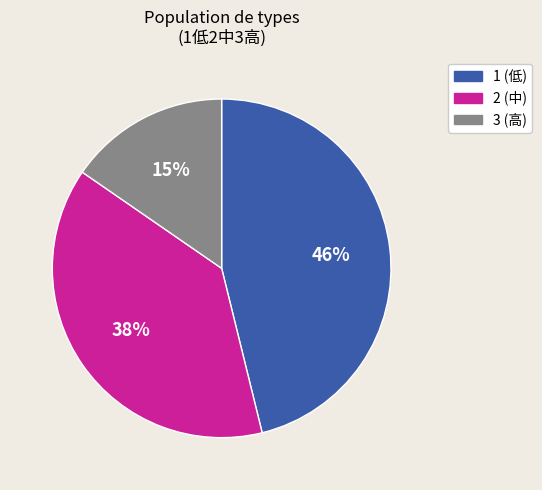

How many segments does this pie chart have?

3